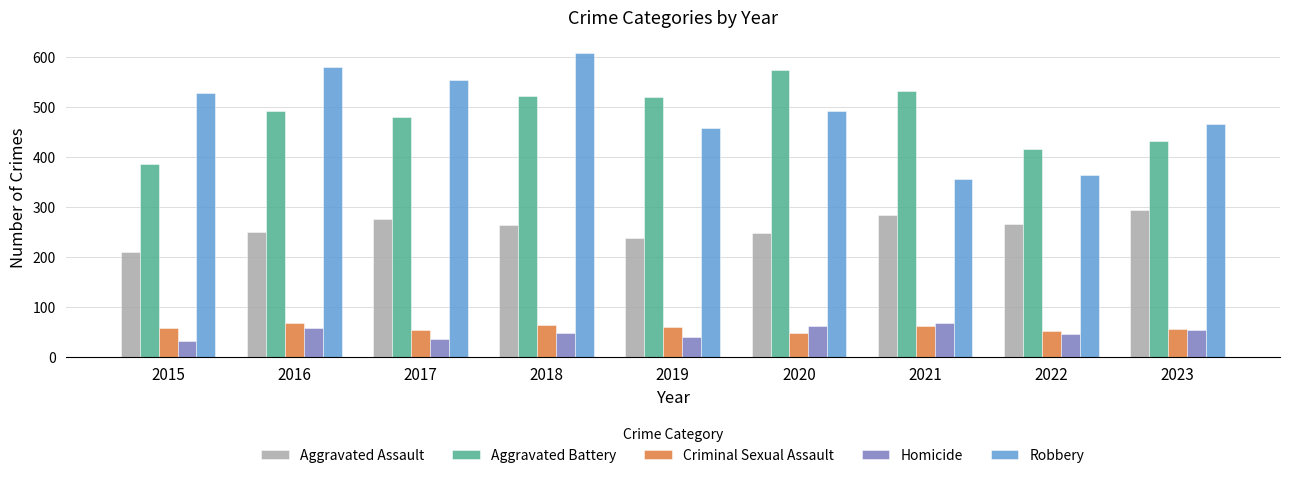

Which series has the largest total across all categories?

Robbery